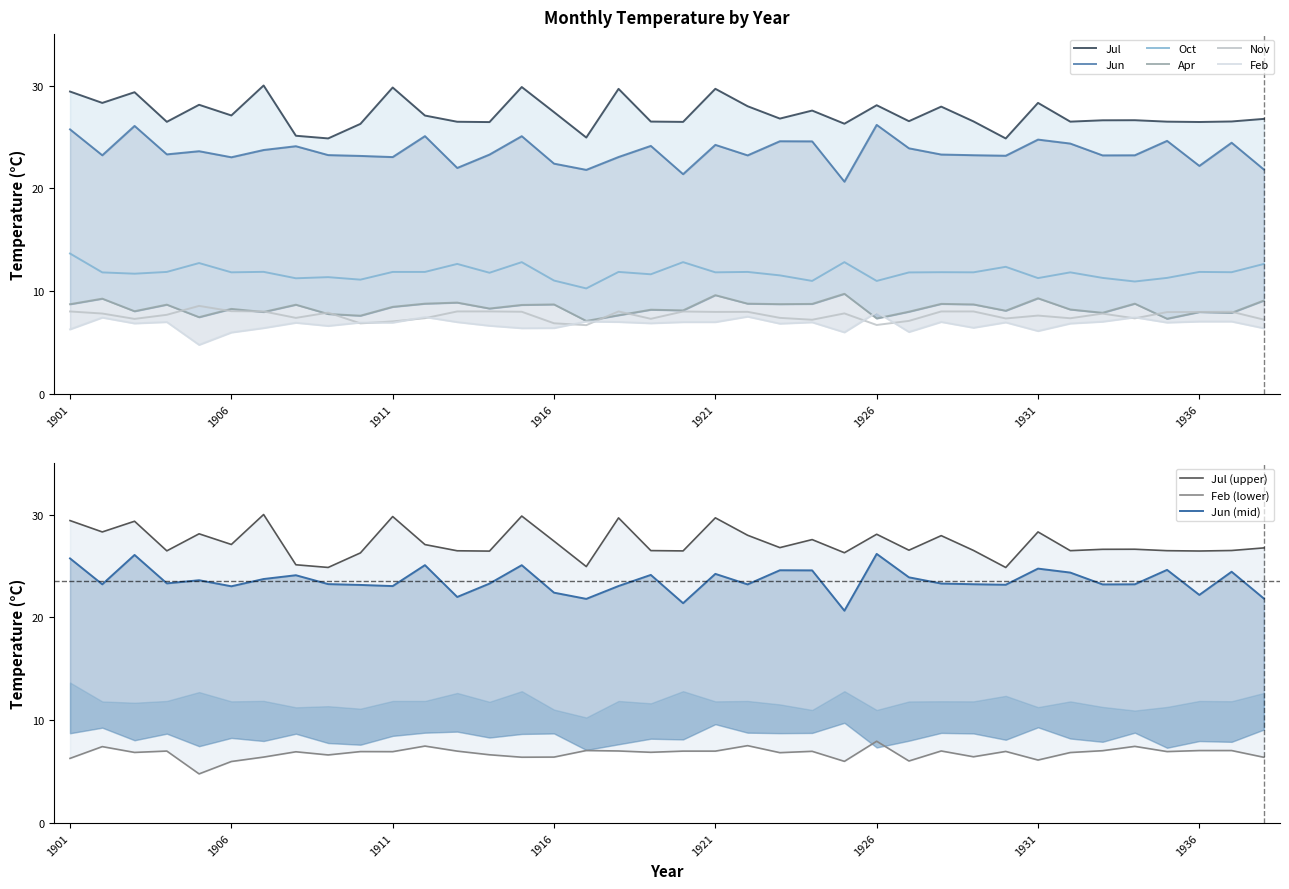

What is the highest value of the Jul series?

30.0